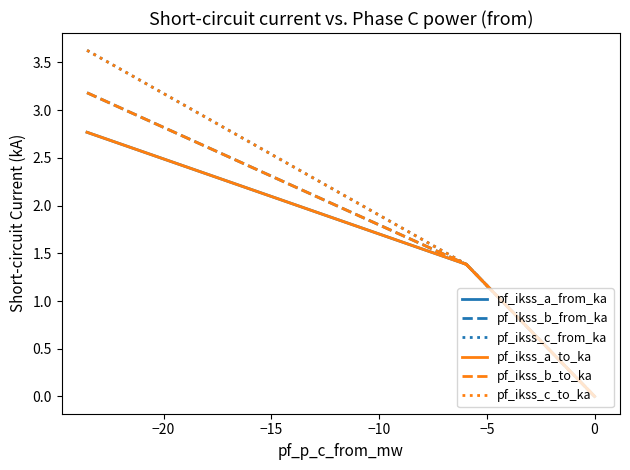

What is the greatest value displayed?

3.6